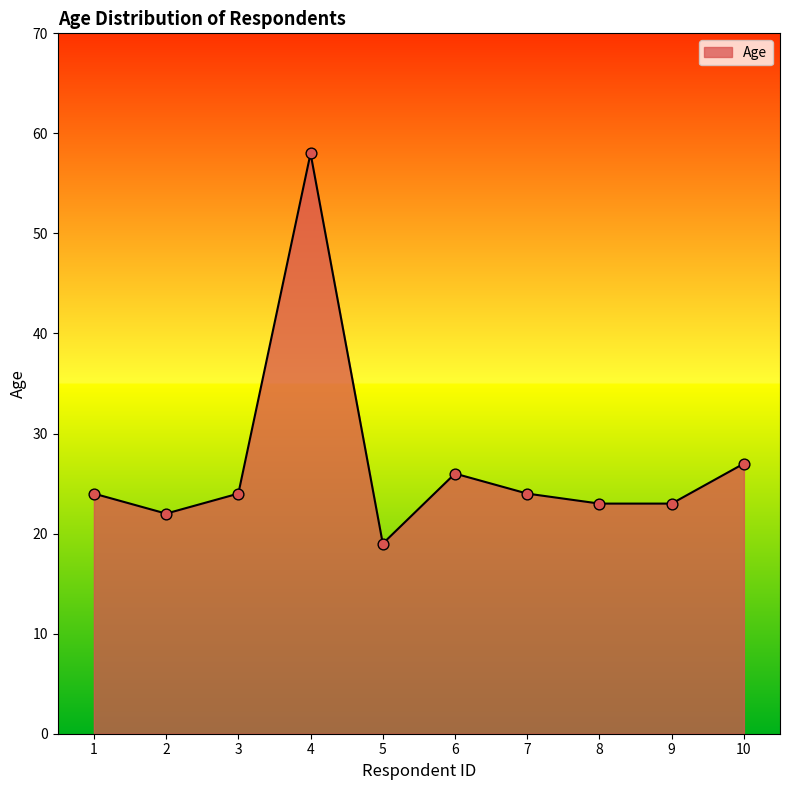

Which has a higher value, 7 or 9?

7